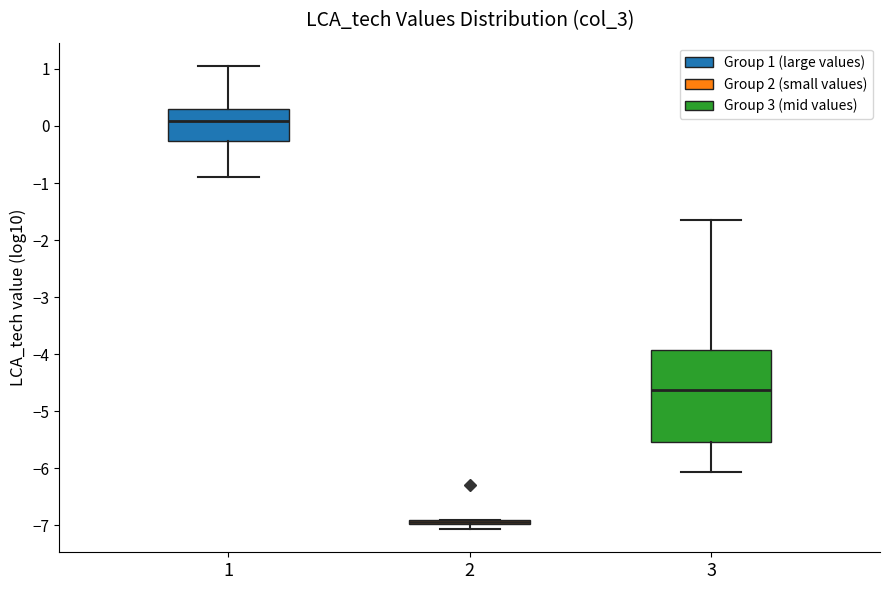

Which box is the tallest, from its lower edge to its upper edge?

3